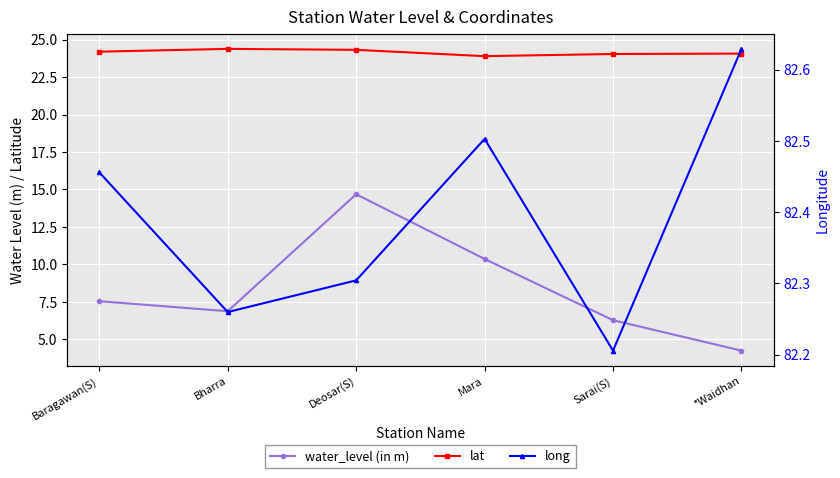

Which series has the largest total across all categories?

long